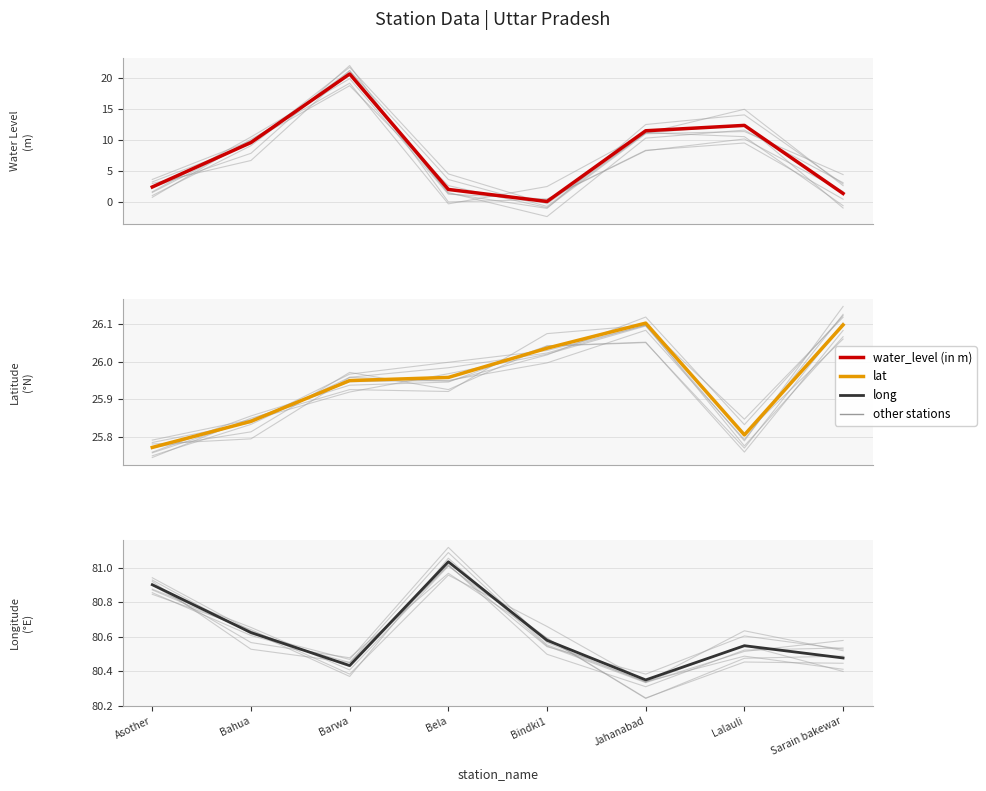

Is it true that lat equals 44.0 at Jahanabad?

False